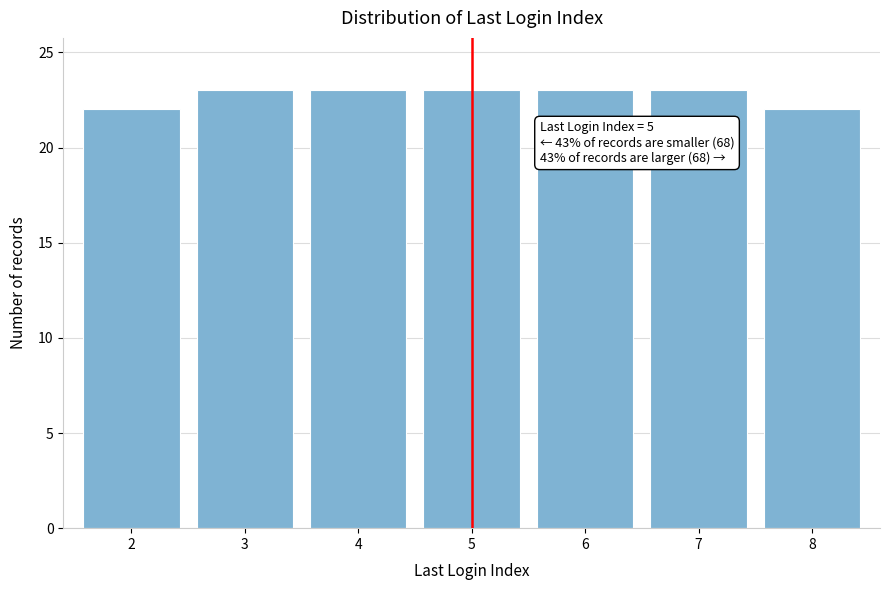

Reading right to left, list all the values displayed in this chart.

22	23	23	23	23	23	22